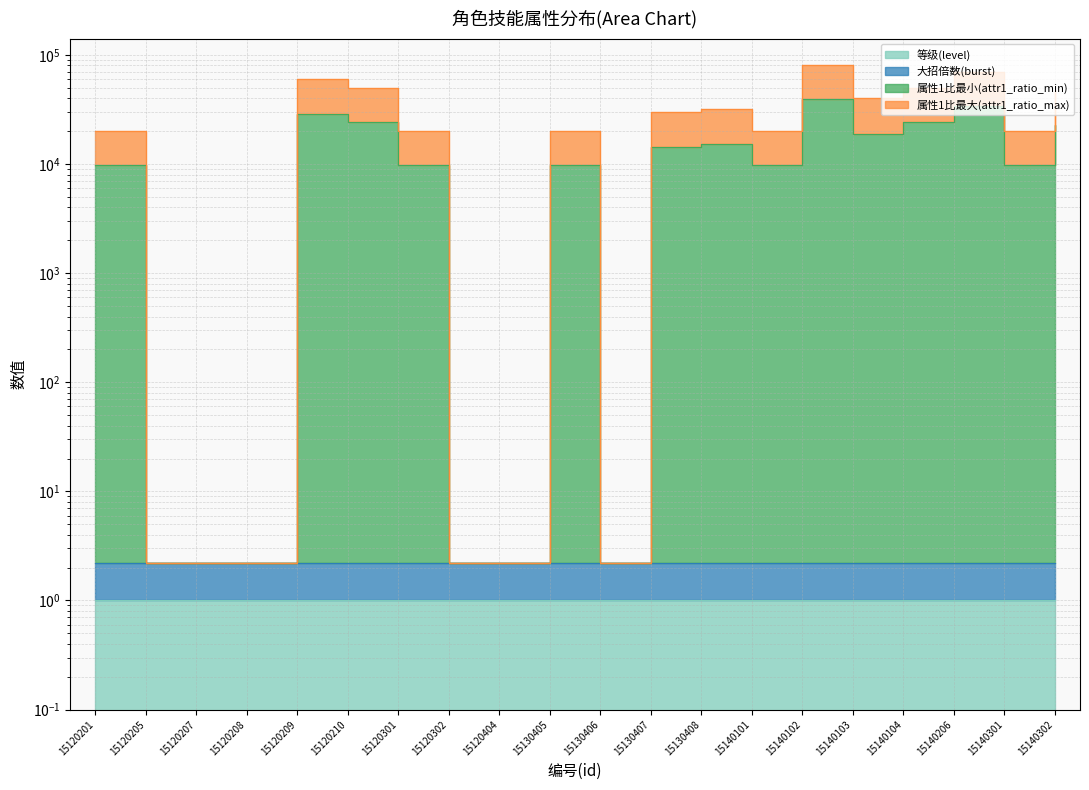

List the labels in order of 属性1比最大(attr1_ratio_max) value, smallest first.

15120205, 15120207, 15120208, 15120302, 15120404, 15130406, 15120201, 15120301, 15130405, 15140101, 15140301, 15130407, 15130408, 15140103, 15140302, 15120210, 15140104, 15120209, 15140206, 15140102